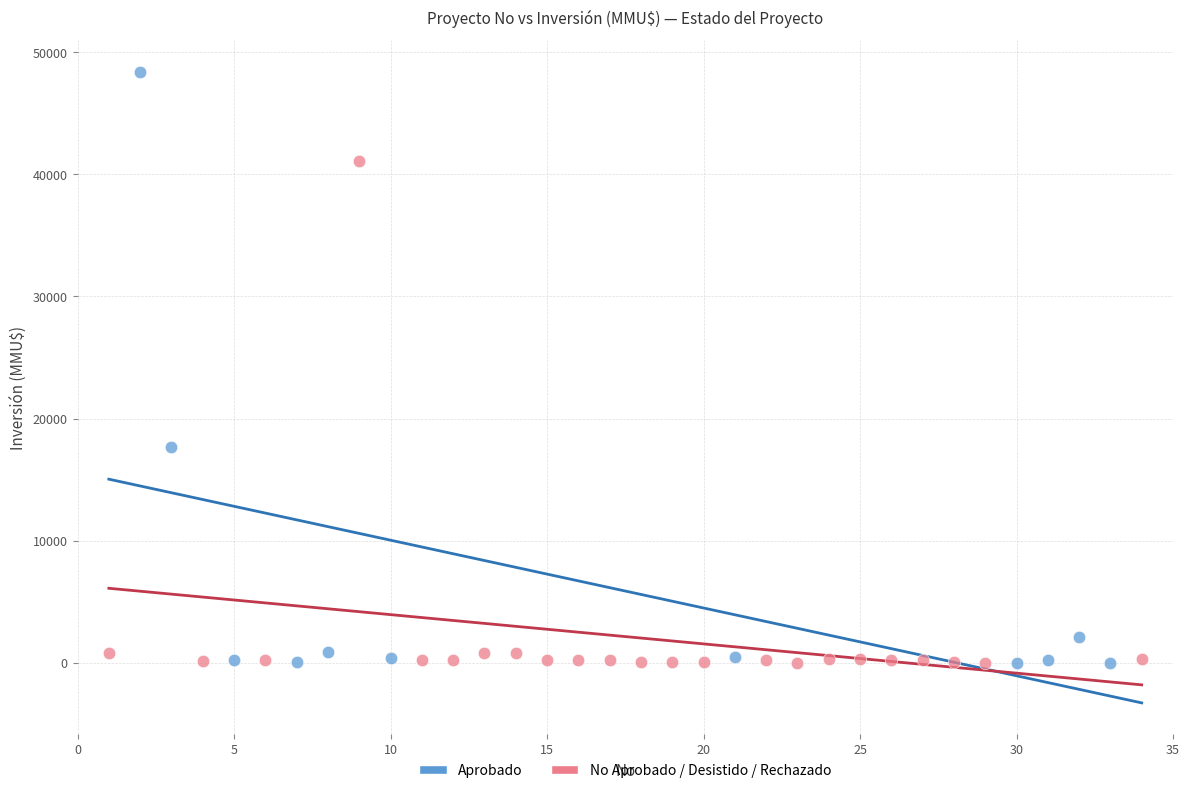

Which series has the widest spread of Y values?

Aprobado